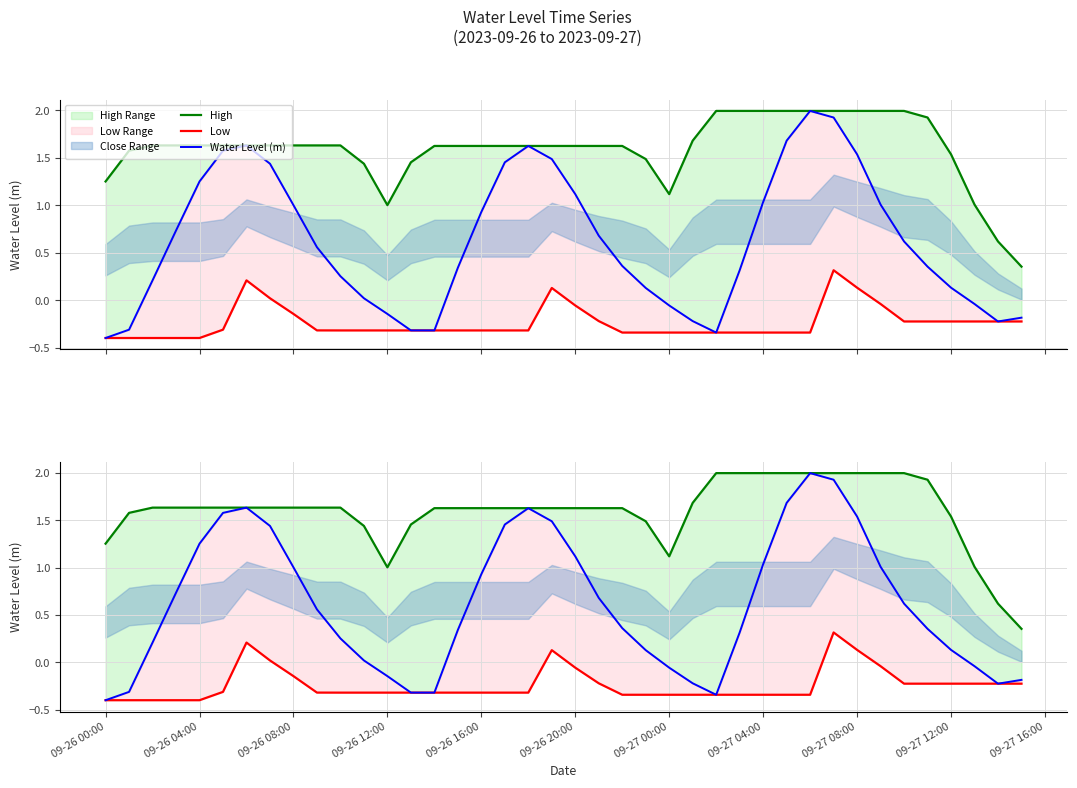

How many categories are shown in the chart?

40